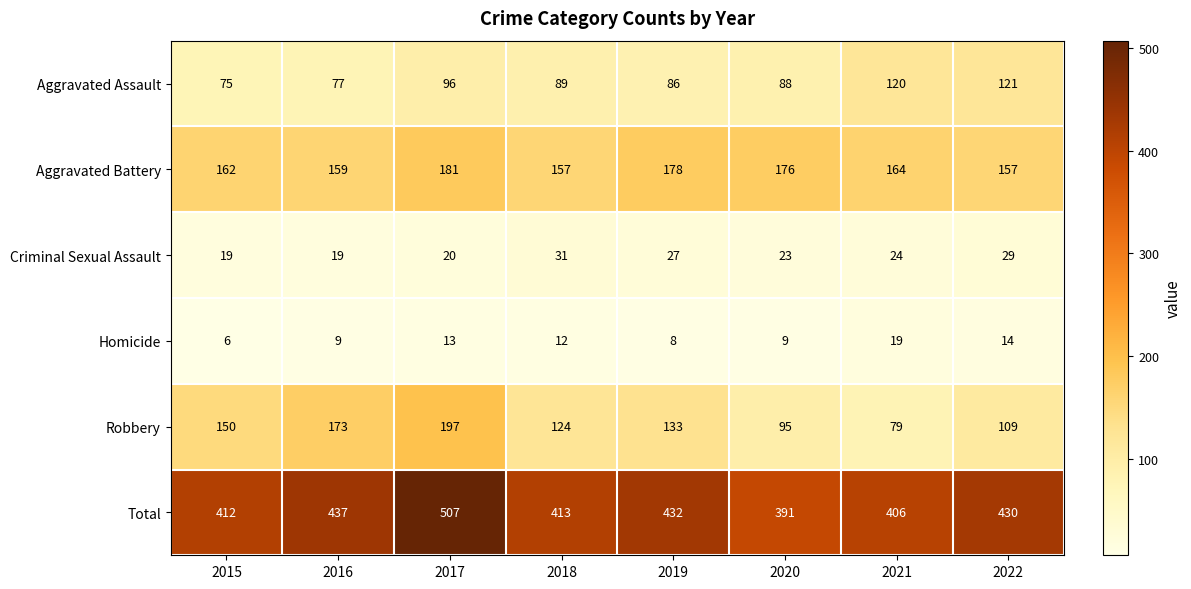

List the labels in order of Total value, smallest first.

2020, 2021, 2015, 2018, 2022, 2019, 2016, 2017